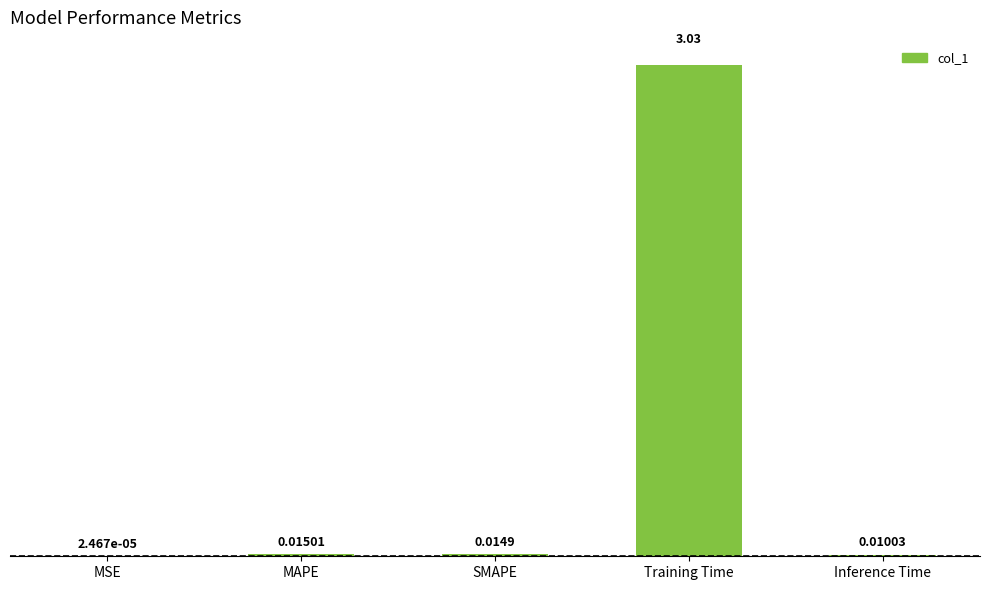

Which has a higher value, Training Time or MSE?

Training Time